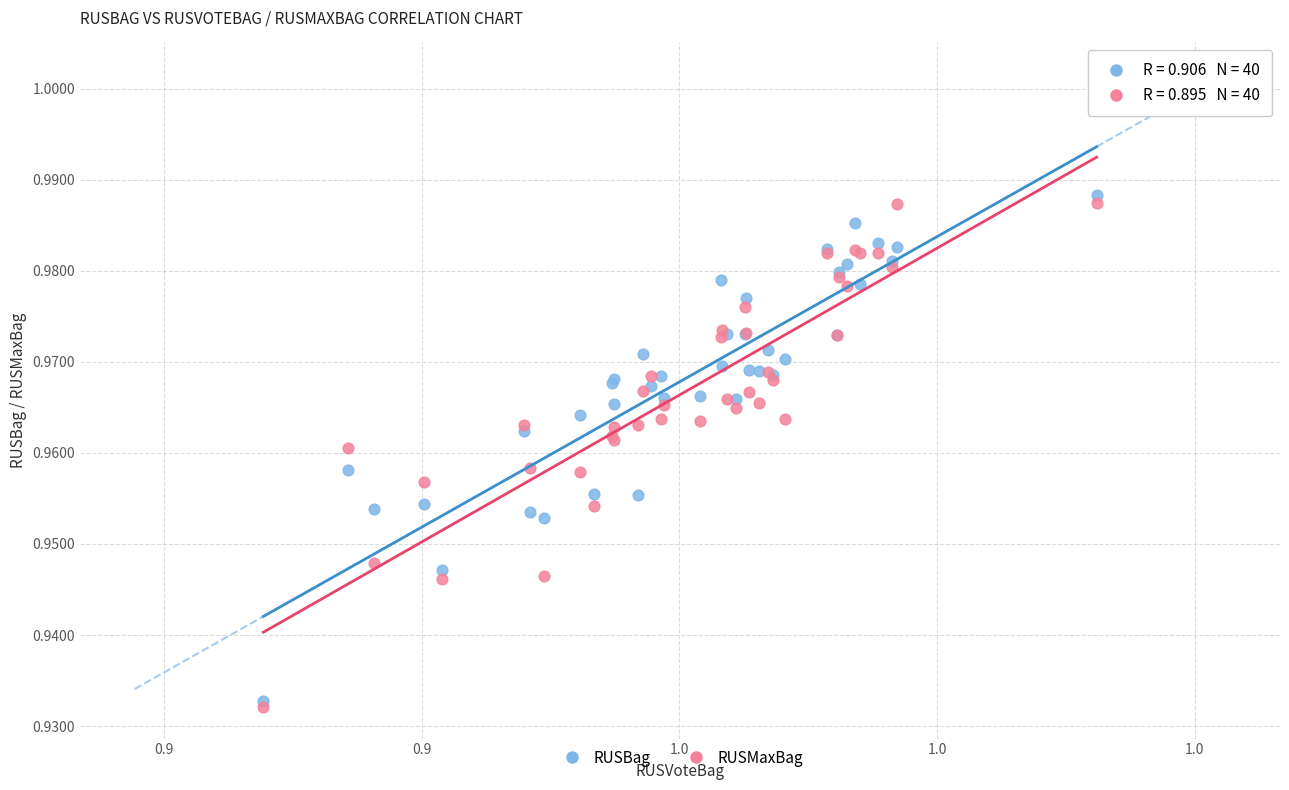

What are all the series names shown in the legend?

RUSBag, RUSMaxBag